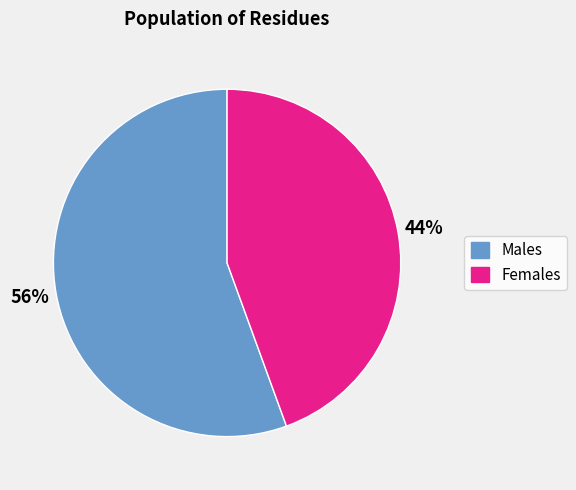

What is the smallest slice in the pie chart?

Females